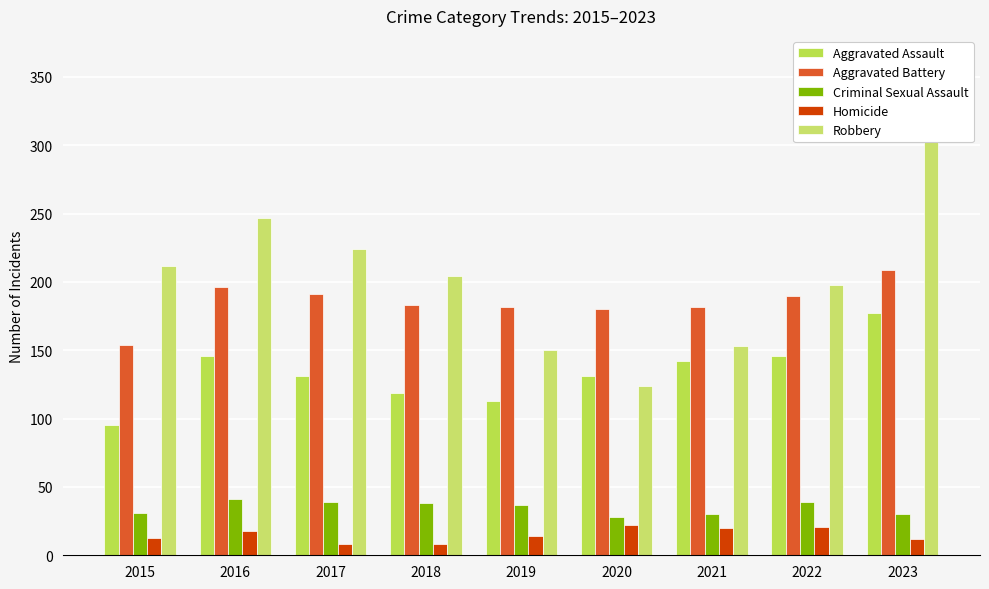

At which category is the sum across all series the highest?

2023